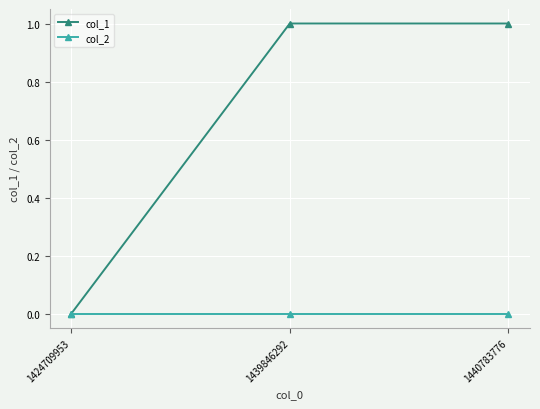

Reading right to left, list all the values displayed in this chart.

col_1: 1440783776=1	1439846292=1	1424709953=0
col_2: 1440783776=0	1439846292=0	1424709953=0